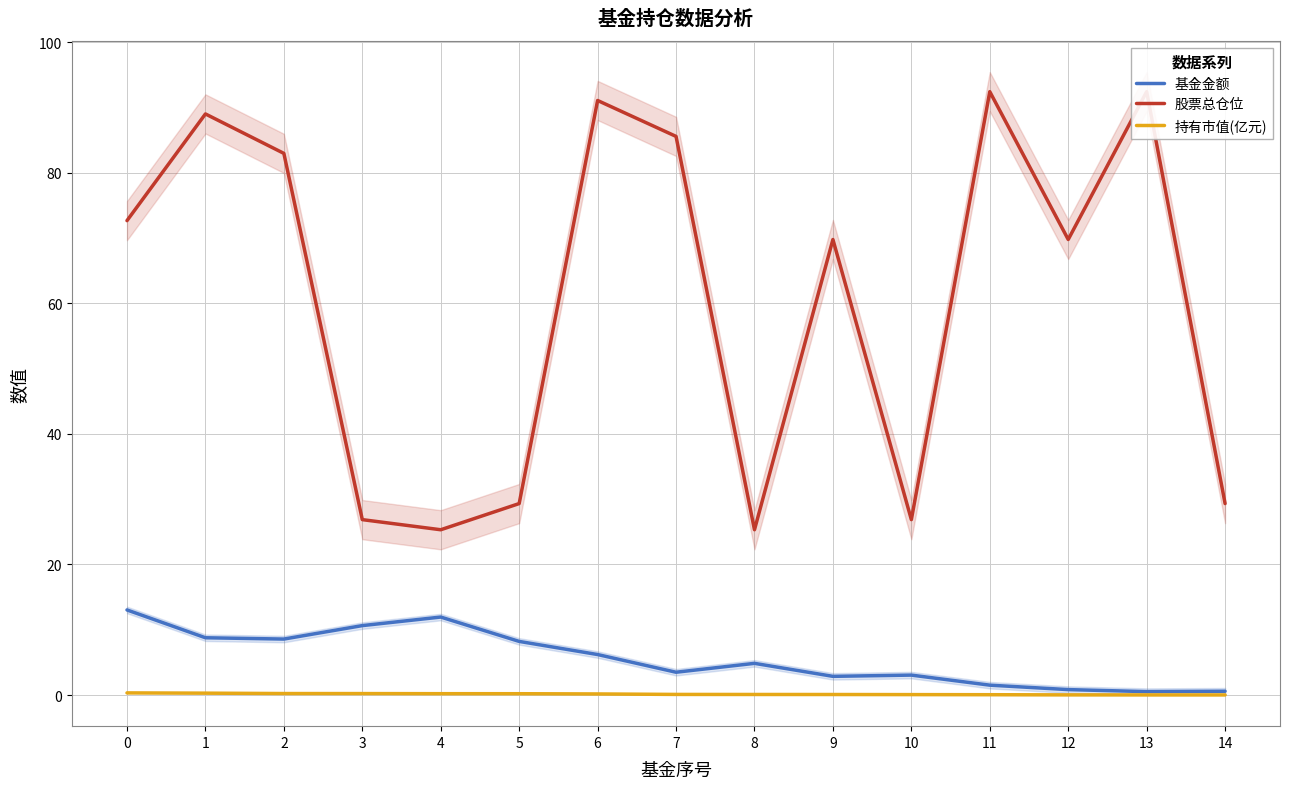

Which series has the largest total across all categories?

股票总仓位